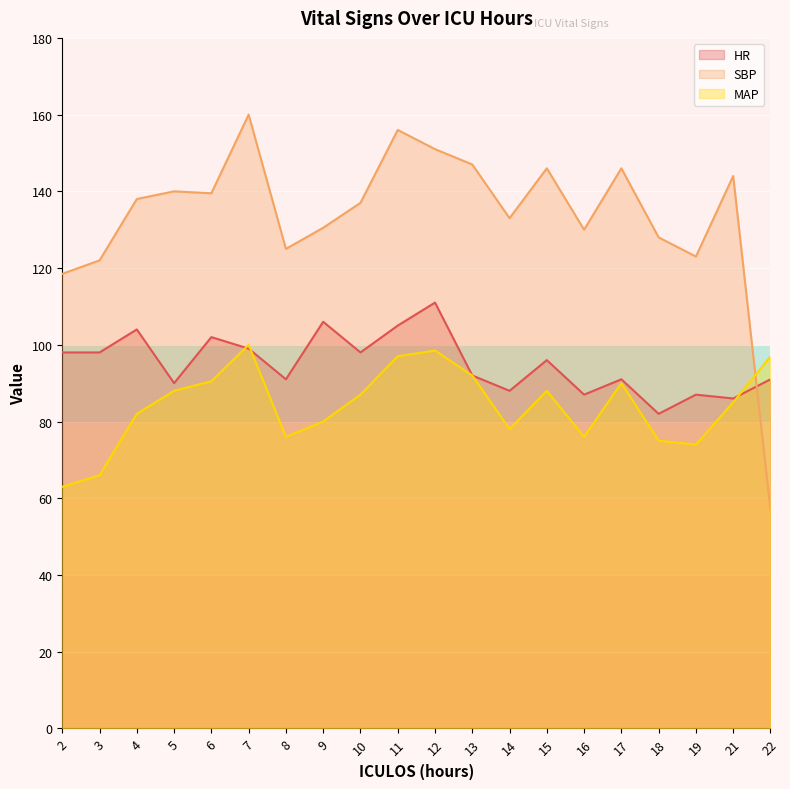

The value of MAP at 5 is 88.0. True or false?

True